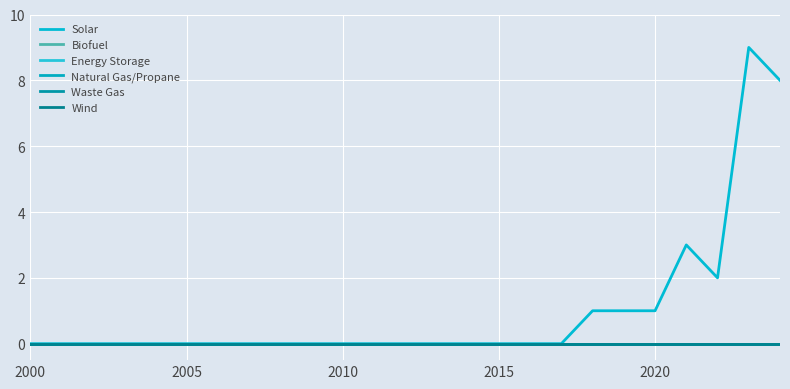

Does the chart display data point markers on the line(s)?

No